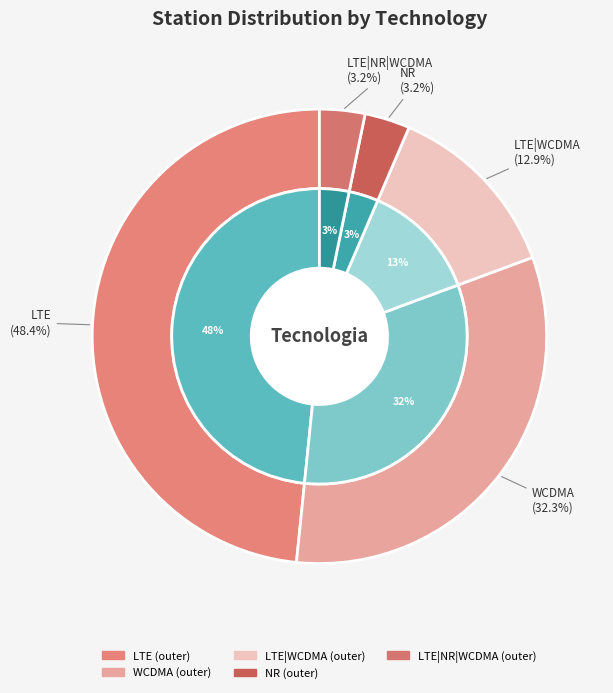

How many slices are in this pie chart?

5